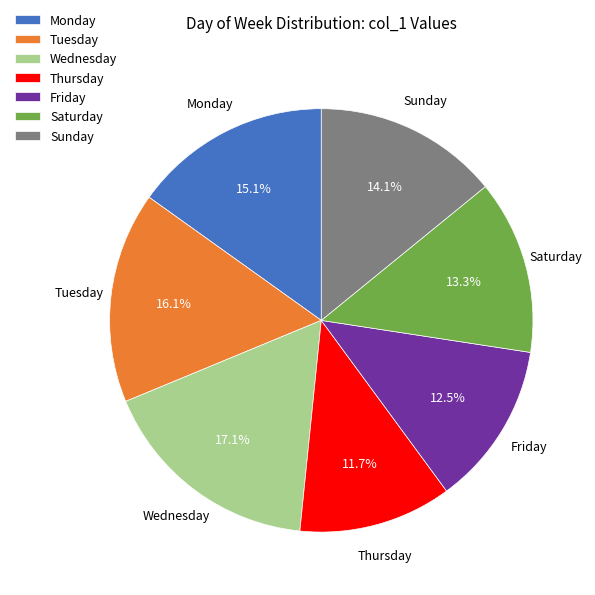

Is Wednesday the majority of the pie?

No